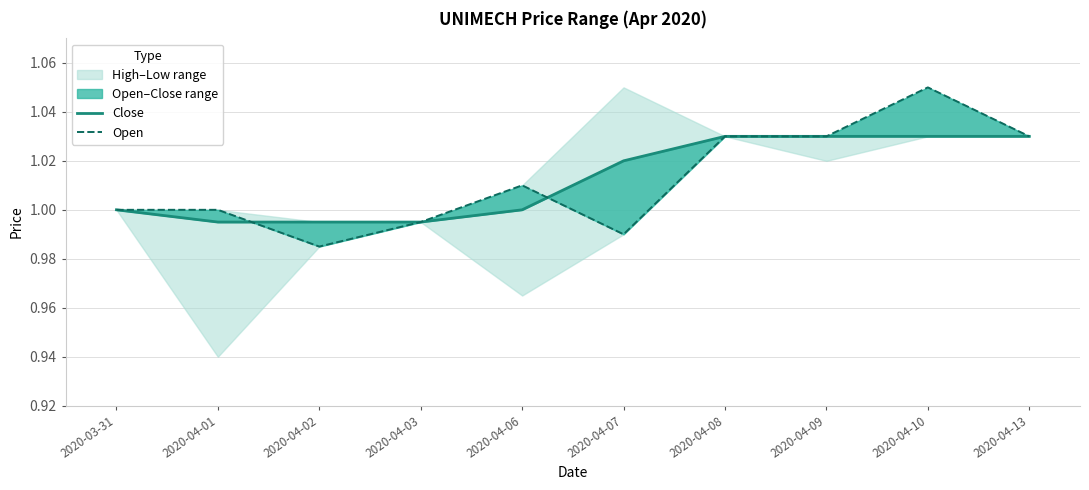

True or false: Open has more than 0 interior local peaks.

True